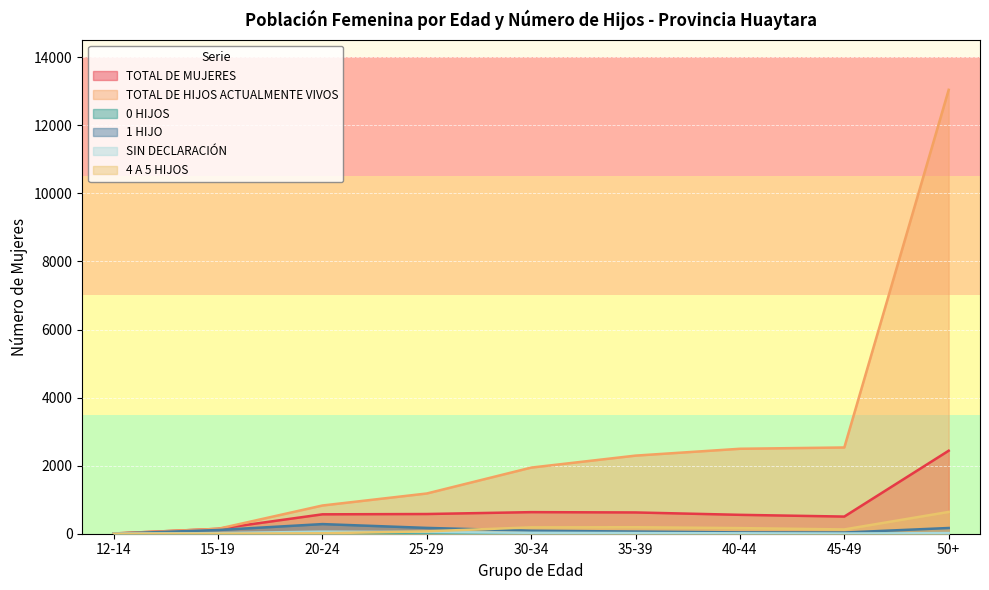

True or false: TOTAL DE MUJERES has a value of 2439 at 50+.

True